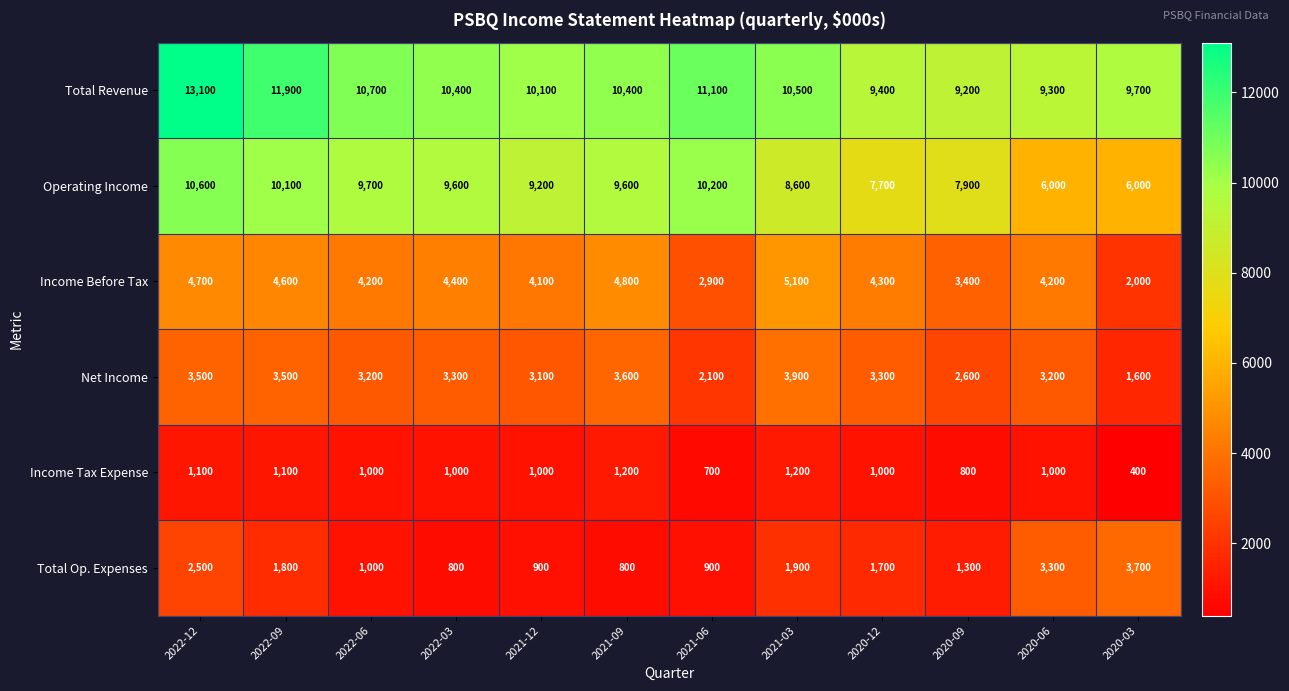

Is it true that Income Tax Expense equals 1100 at 2022-09?

True